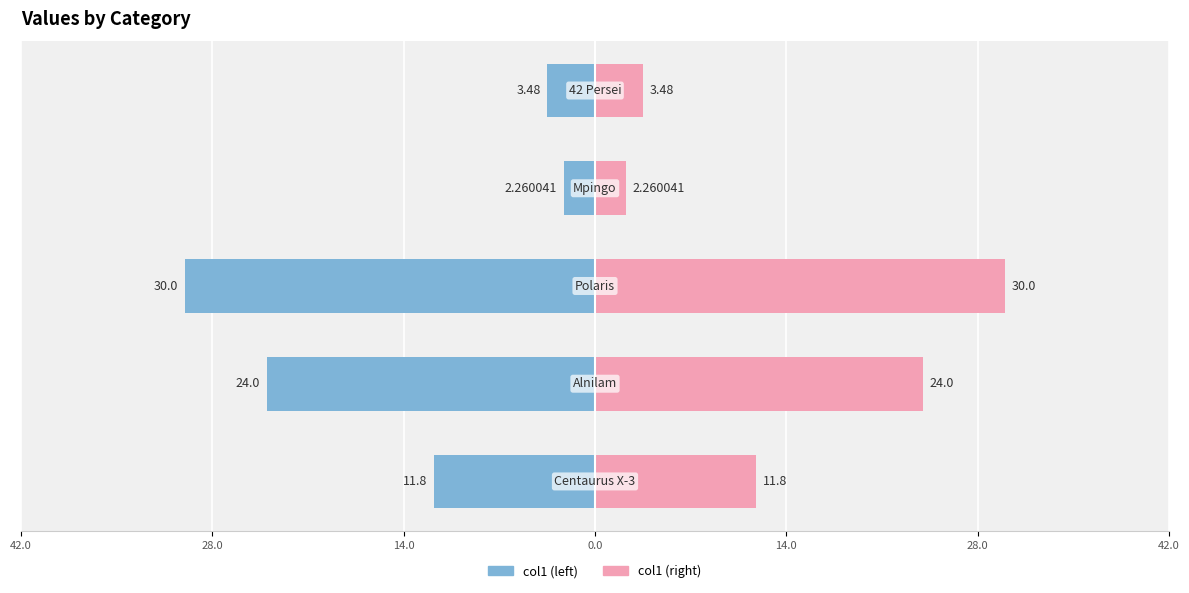

Which series has the largest total across all categories?

col1 (right)